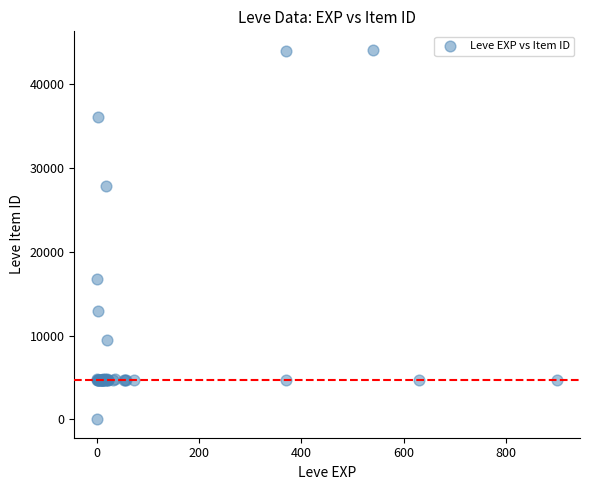

What Y value in the scatter plot is closest to 22050?

16734